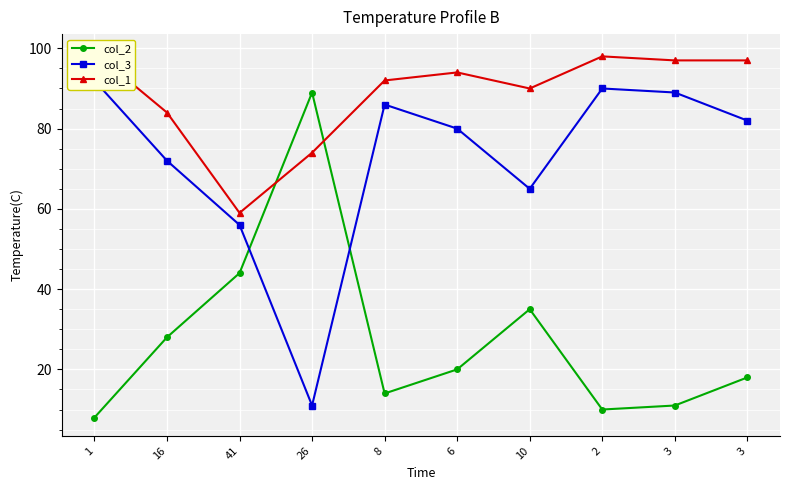

Where is the first local maximum for col_2?

26